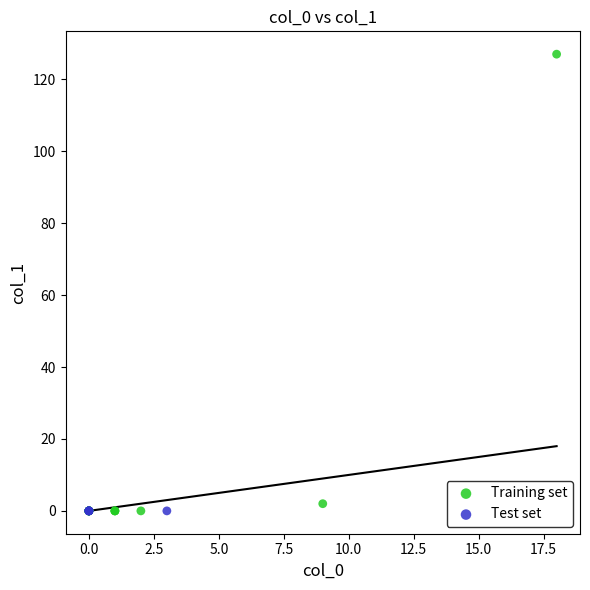

Which series contains the highest Y value?

Training set